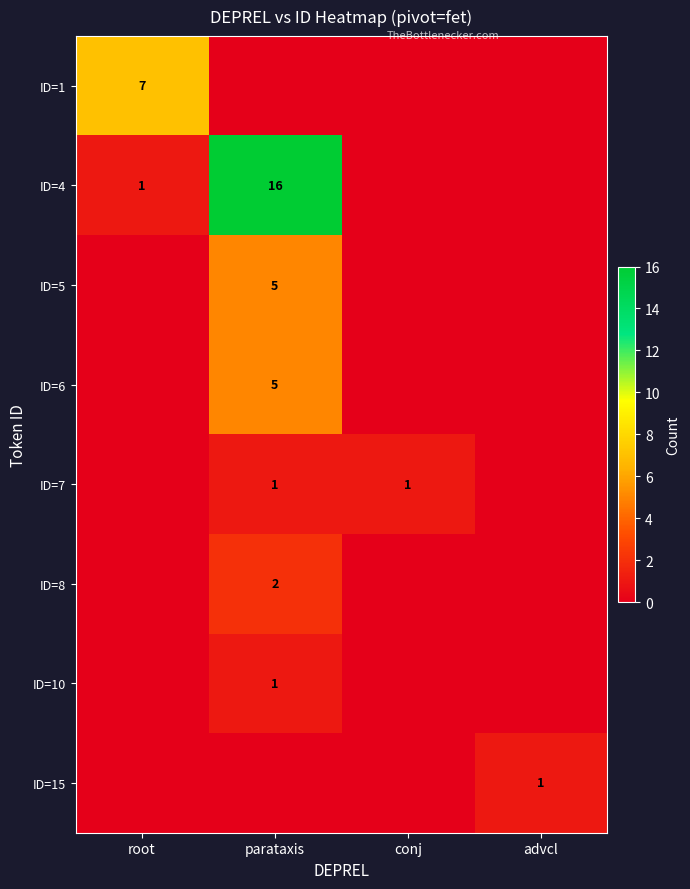

Is it true that ID=8 equals 2 at parataxis?

True